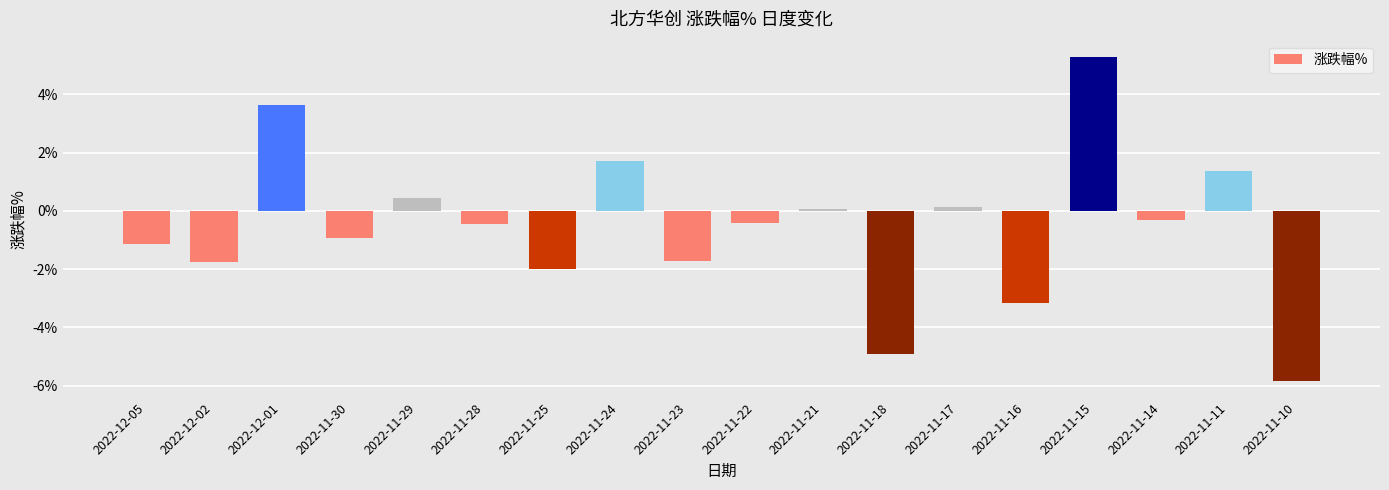

What is the label of the 1st bar from the left?

2022-12-05